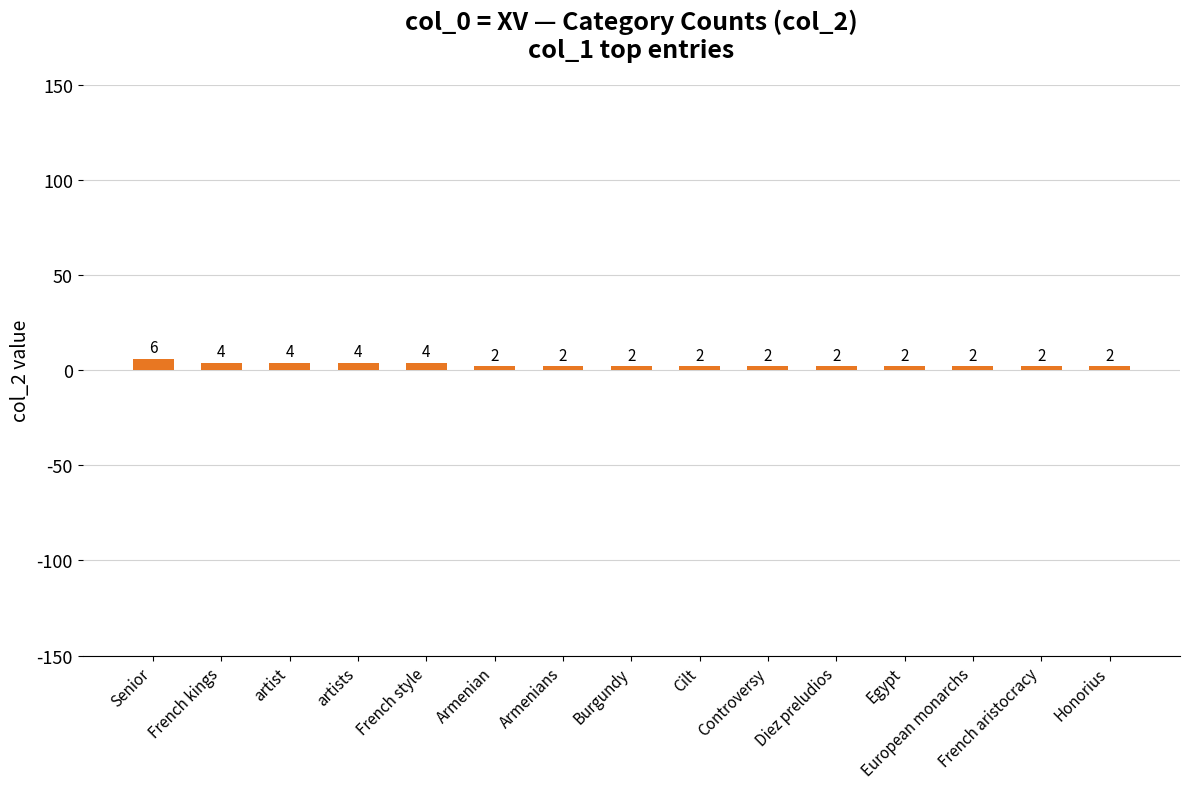

Approximately how many times larger is the value at Armenians compared to artists?

0.5